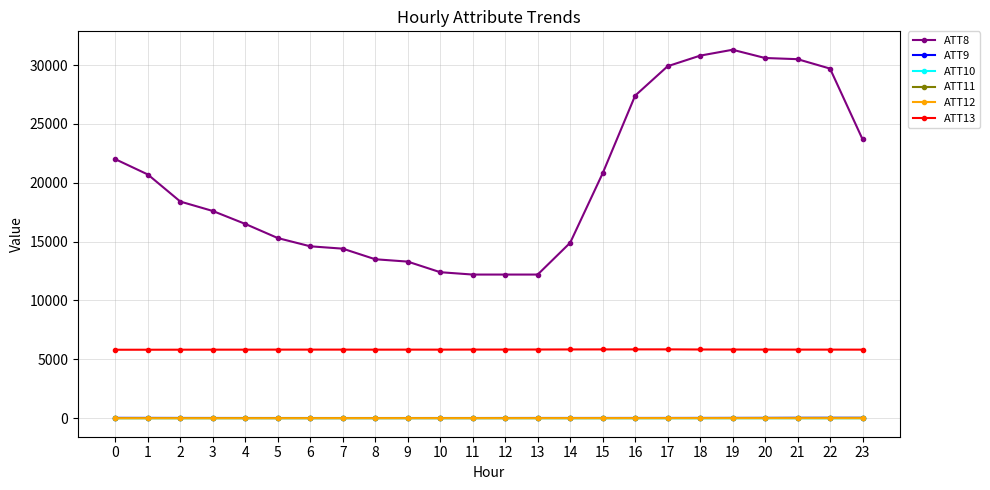

What is the difference between the maximum and minimum values in the ATT10 series?

8.2